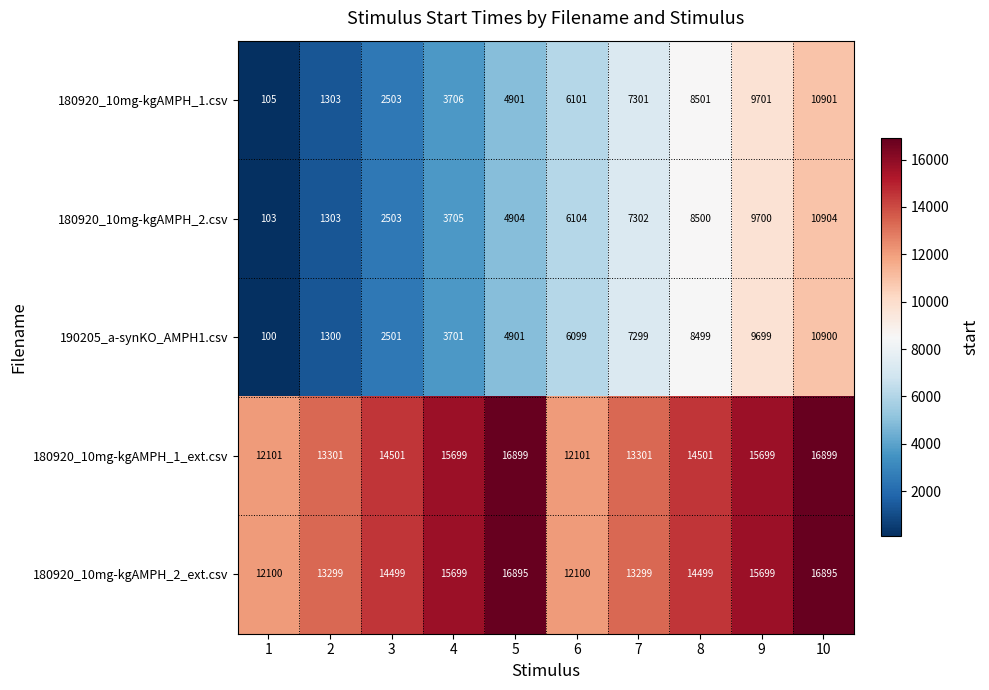

Is it true that 180920_10mg-kgAMPH_2.csv equals 14193 at 8?

False